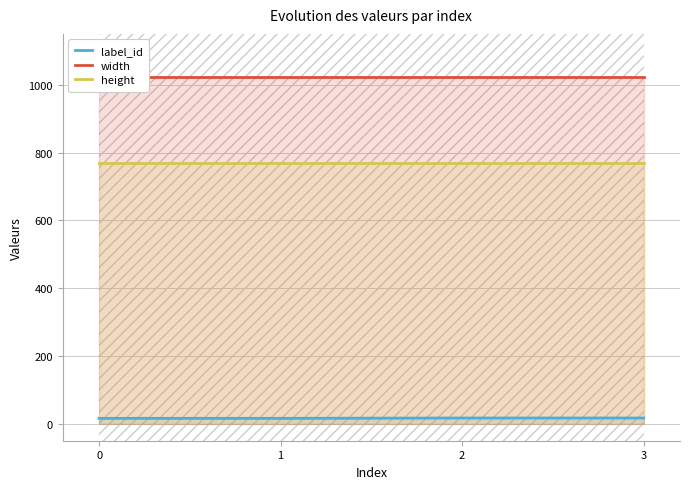

Is the value of height at 3 greater than the value of label_id at 2?

Yes